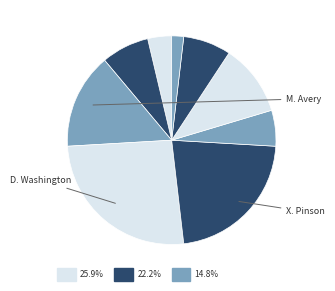

Combined, do D. Bradley and X. Pinson account for over 50%?

No